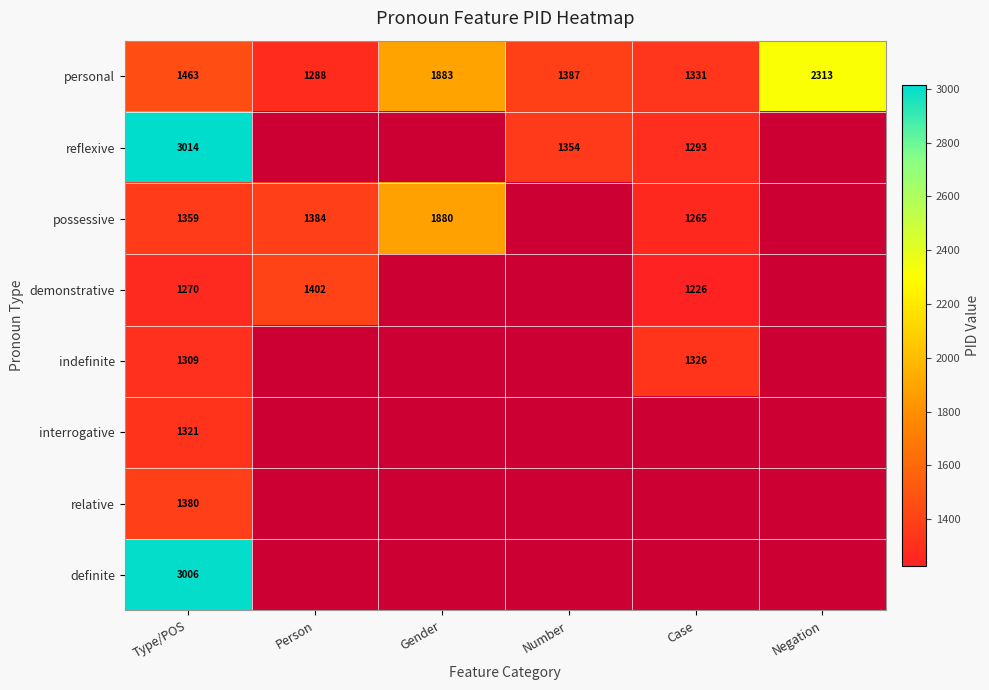

The value of personal at Type/POS is 2069. True or false?

False